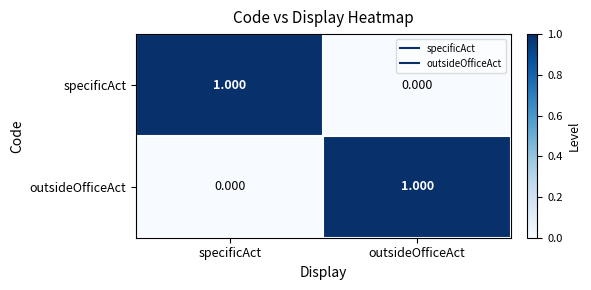

What is the difference between the highest and lowest values at outsideOfficeAct?

1